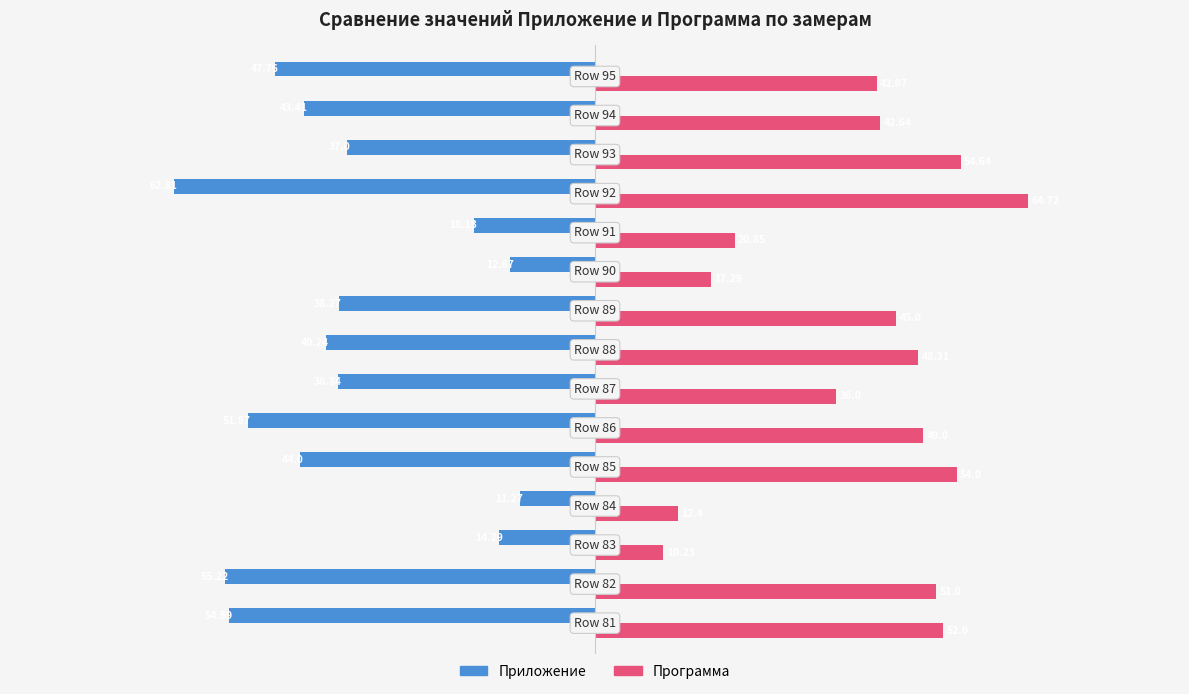

At how many categories does at least one series exceed 29?

11